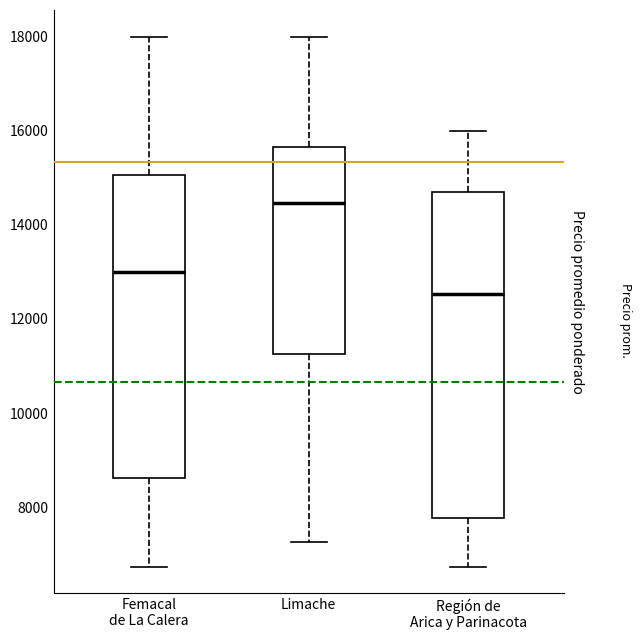

Which box's median line is the highest?

Limache